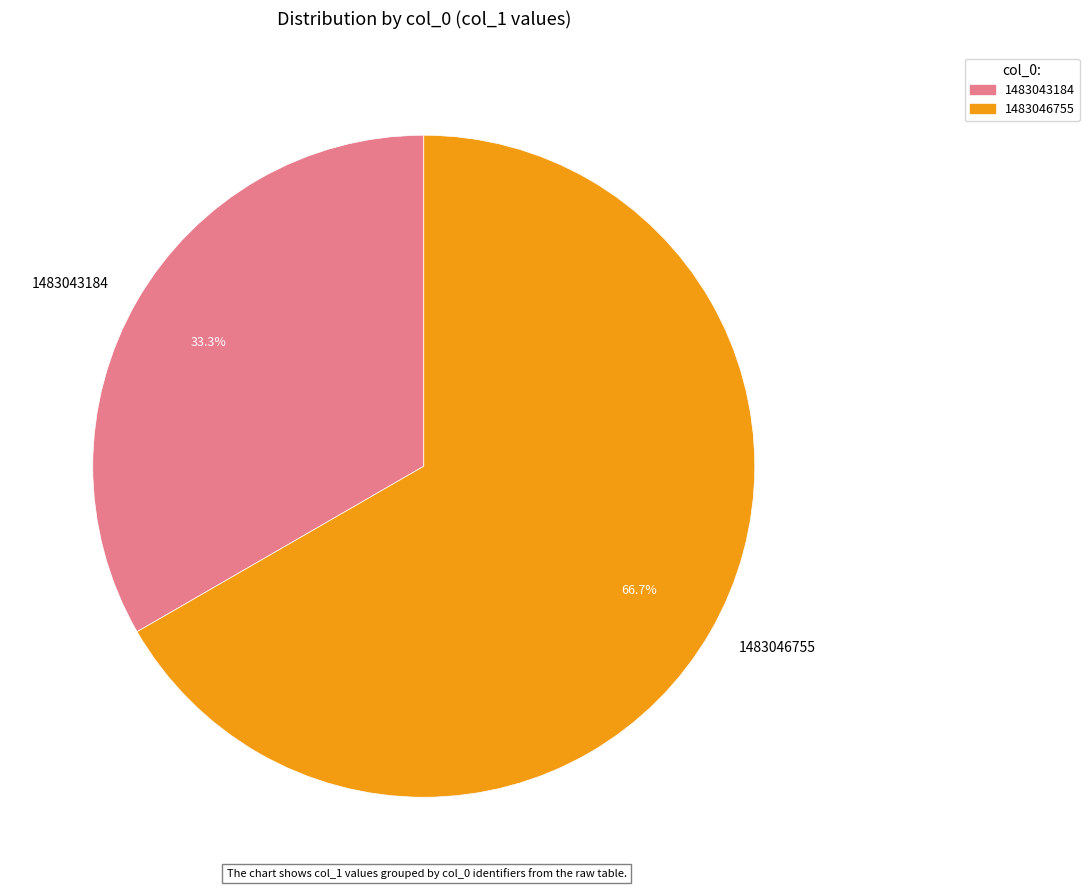

Between 1483043184 and 1483046755, which is larger?

1483046755